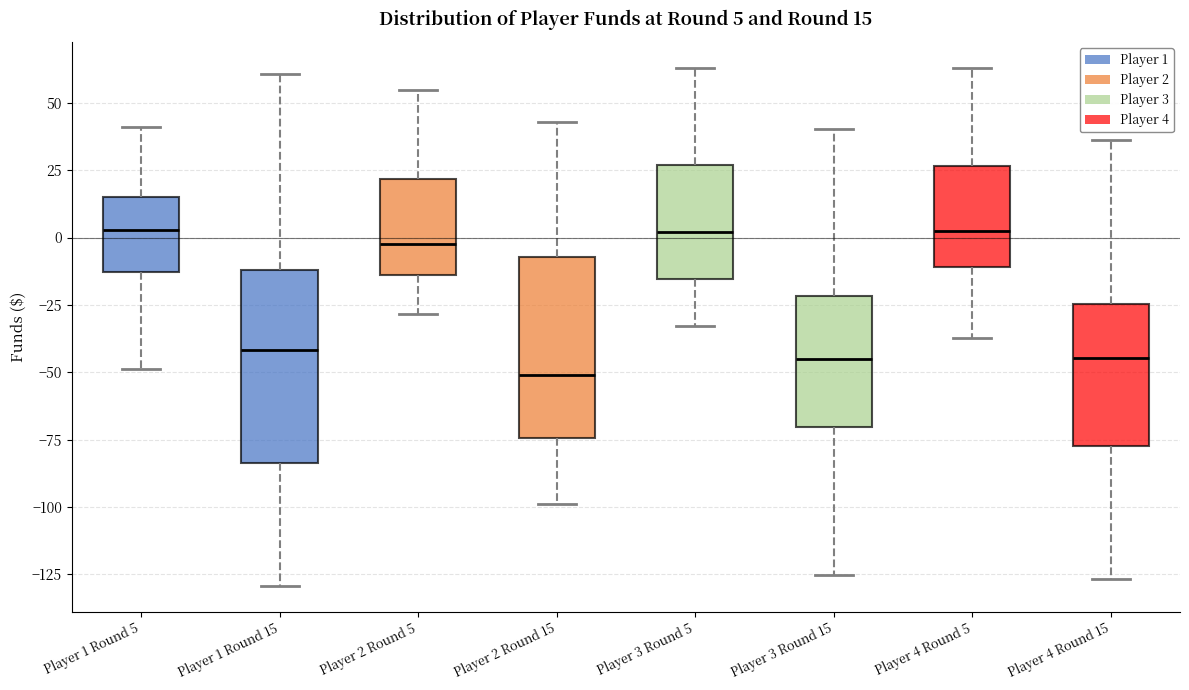

Which box's median line is the lowest?

Player 2 Round 15